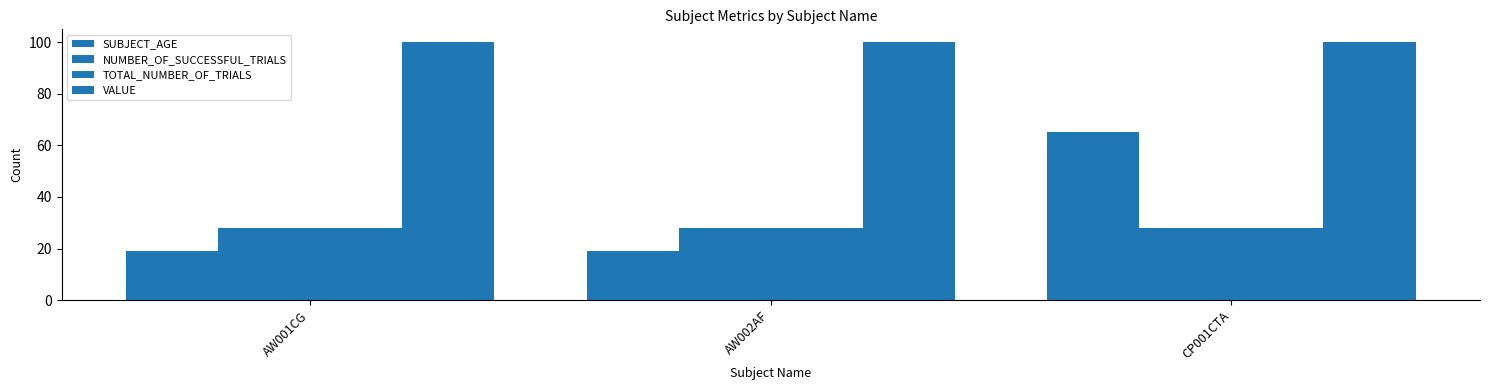

List the labels in order of NUMBER_OF_SUCCESSFUL_TRIALS value, largest first.

AW001CG, AW002AF, CP001CTA